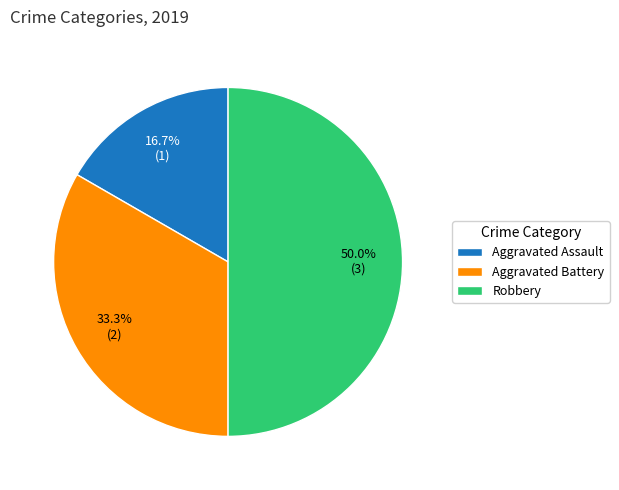

To the nearest percent, what portion does Robbery represent?

50%